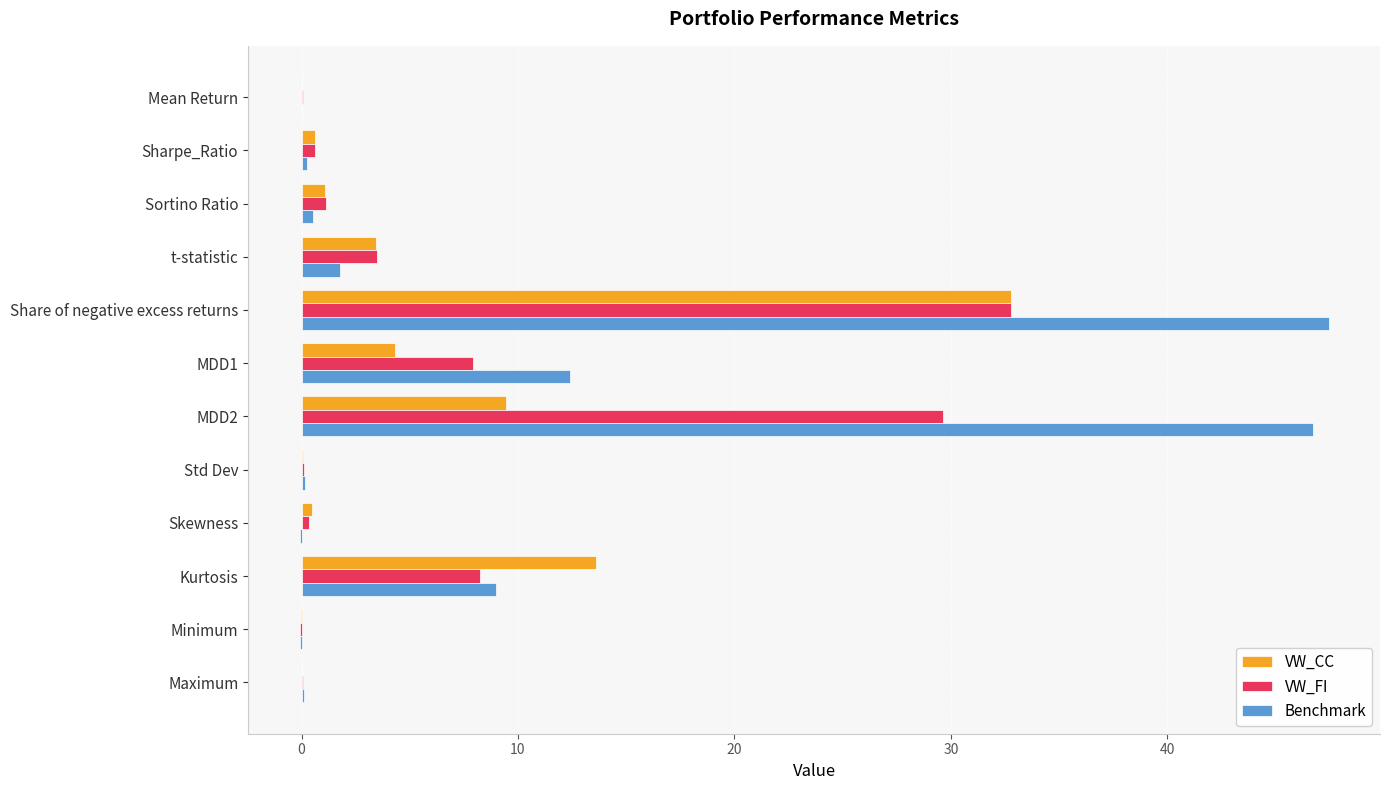

What is the sum of all VW_FI values?

84.4